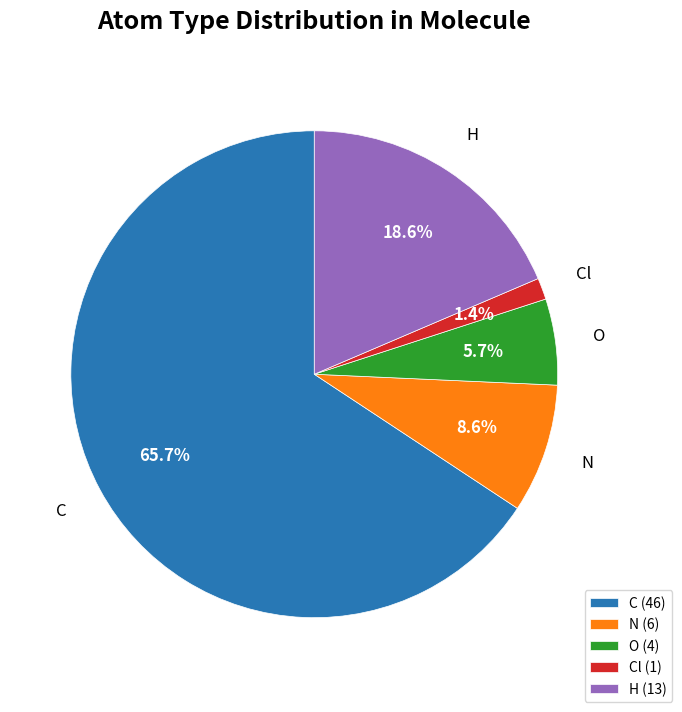

What is the majority slice?

C (46)